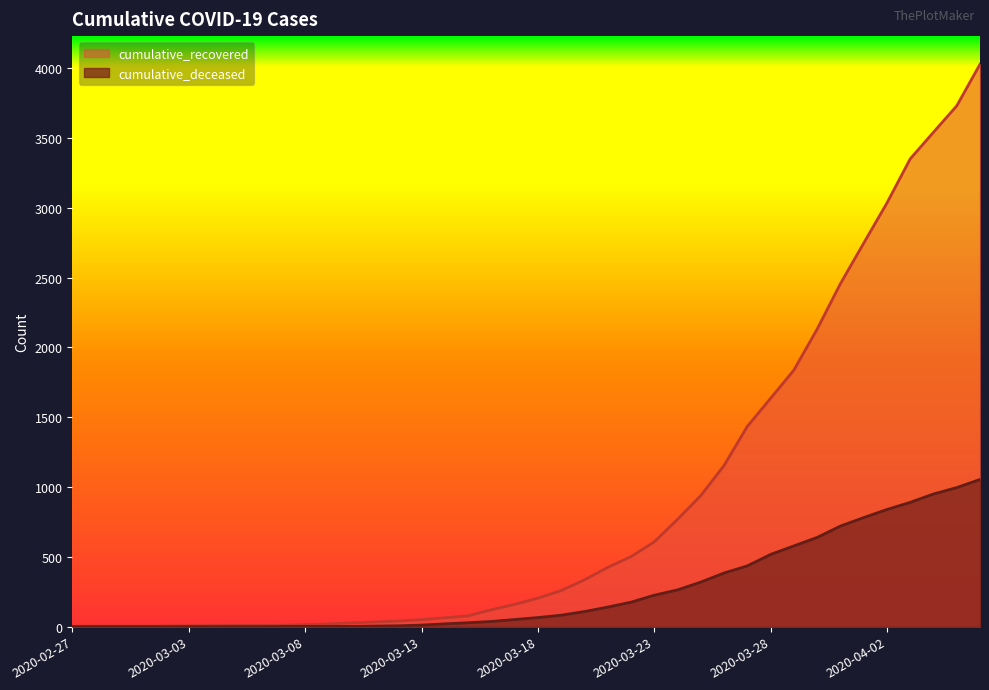

List the series in order of their peak value, highest first.

cumulative_recovered, cumulative_deceased